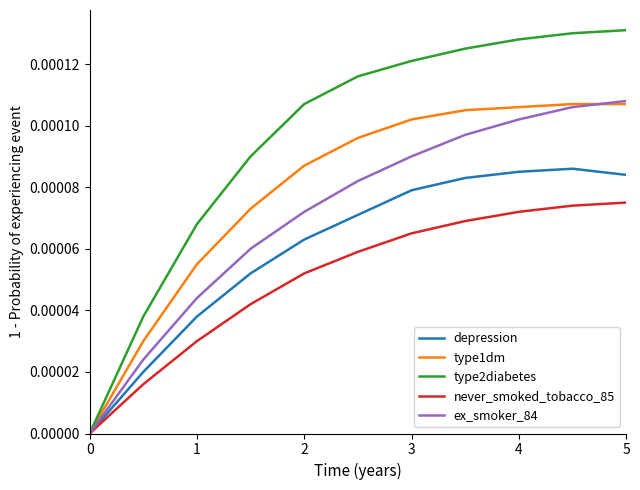

Which series has the largest total across all categories?

type2diabetes